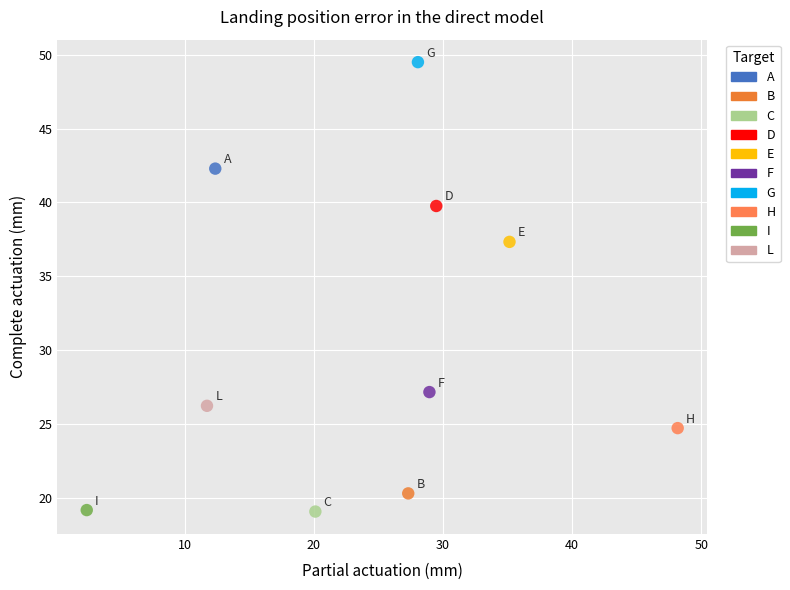

What is the range of X values (max minus min)?

45.8